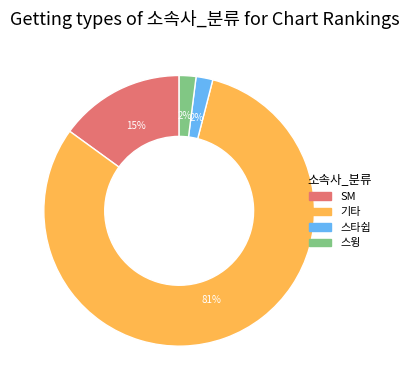

Is there any slice that represents more than half of the pie?

Yes